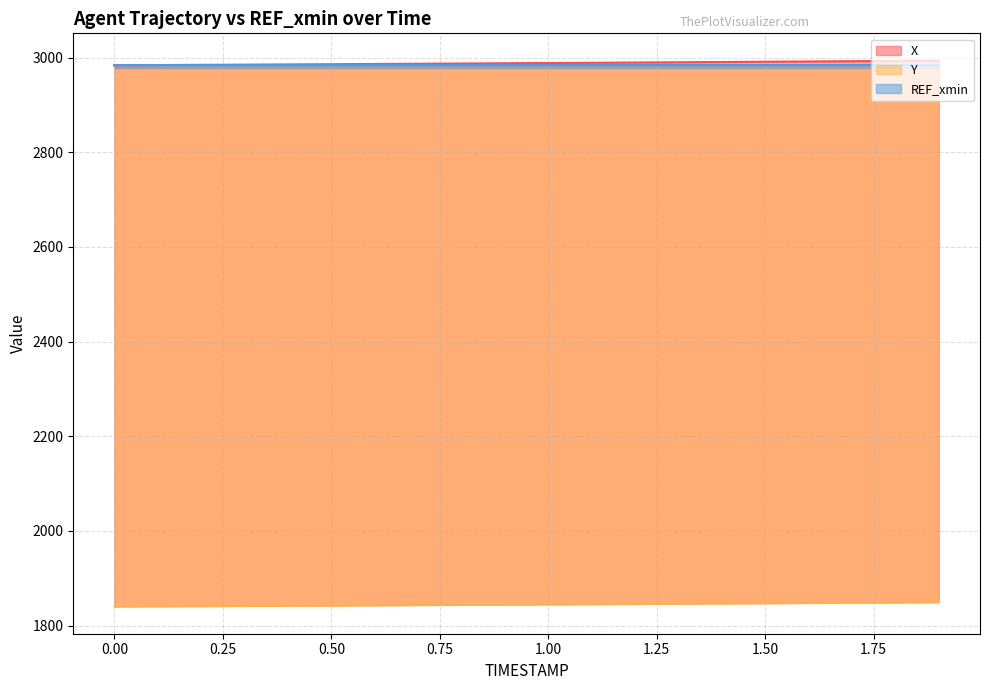

Which series has the largest range (max minus min)?

X